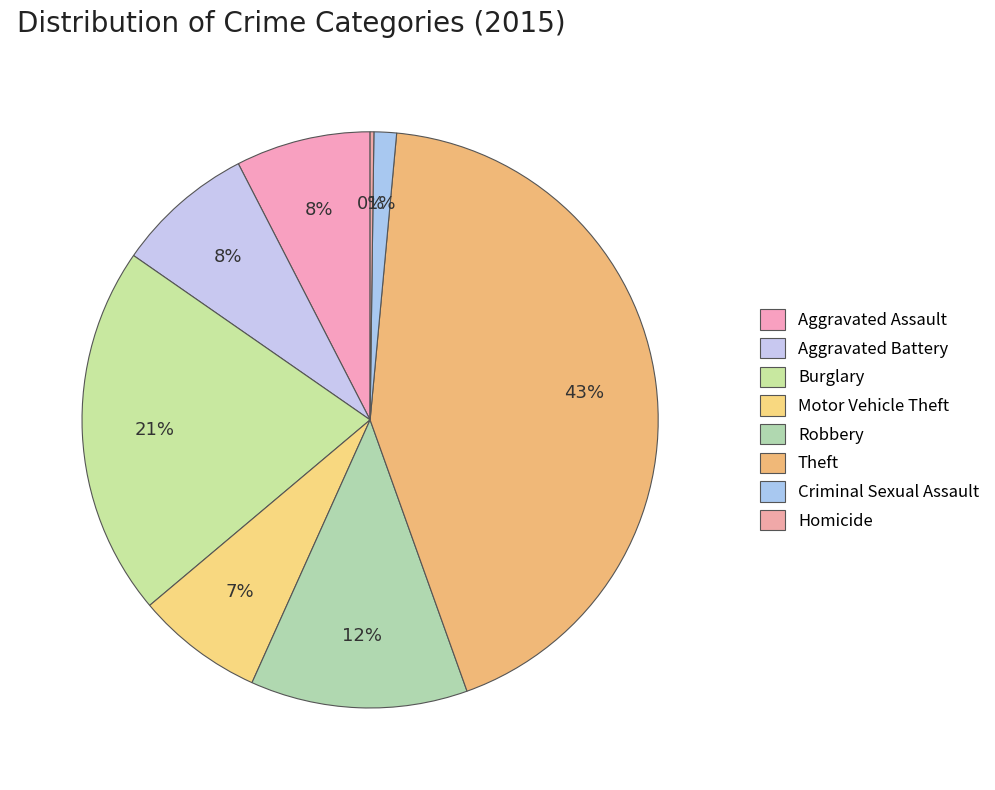

Is there any slice that represents more than half of the pie?

No